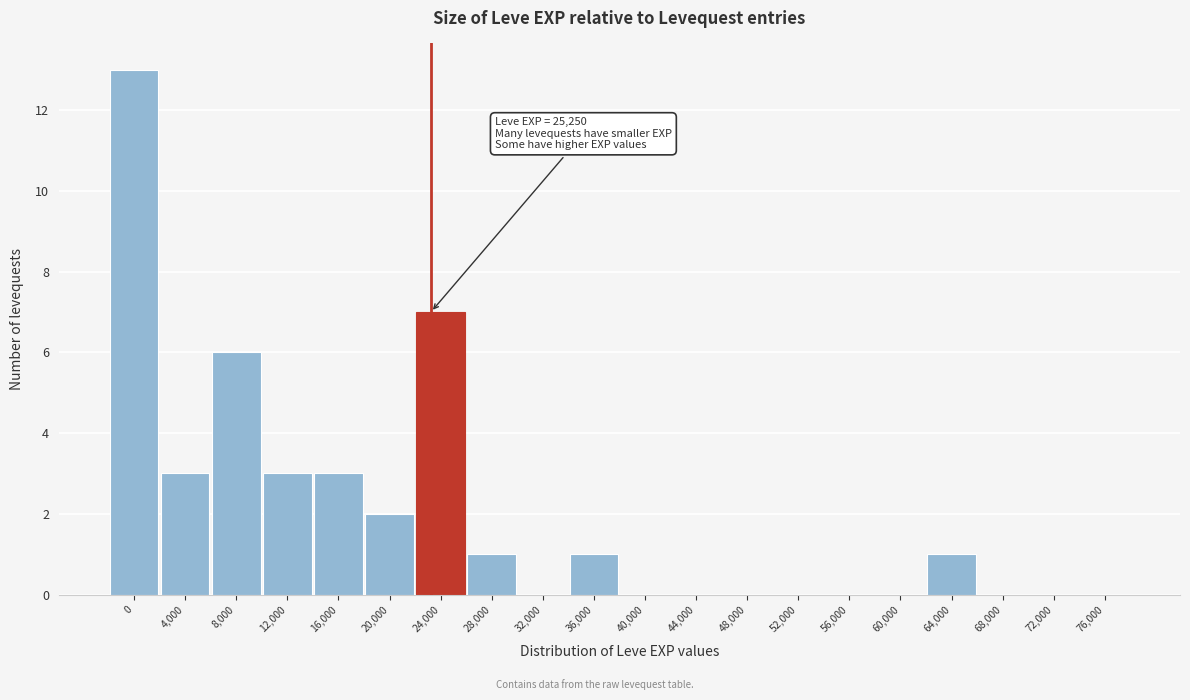

Reading left to right, extract all data points from this chart.

0=13	4,000=3	8,000=6	12,000=3	16,000=3	20,000=2	24,000=7	28,000=1	32,000=0	36,000=1	40,000=0	44,000=0	48,000=0	52,000=0	56,000=0	60,000=0	64,000=1	68,000=0	72,000=0	76,000=0